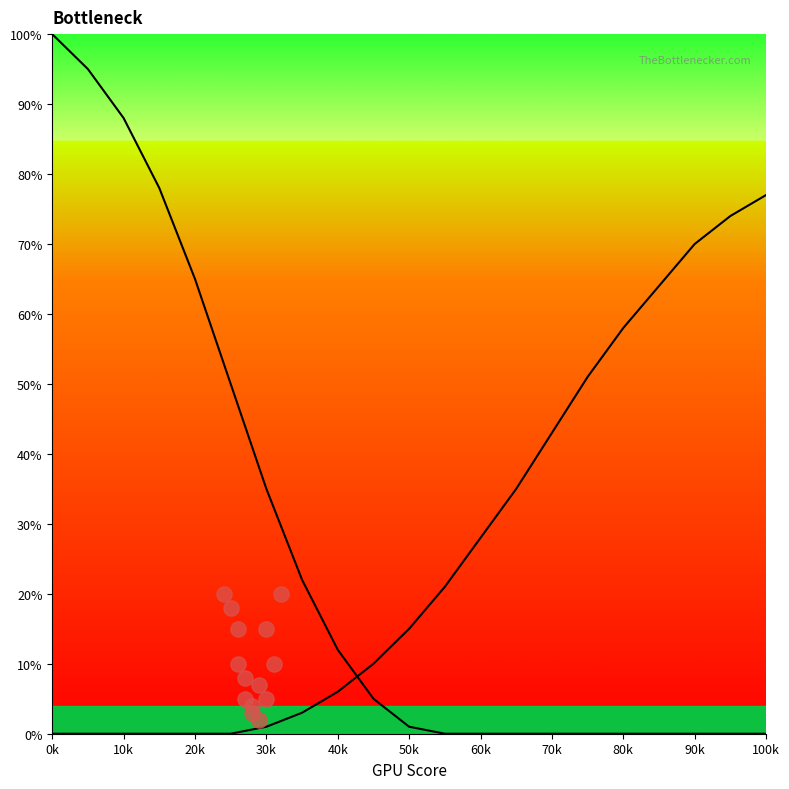

At how many categories does at least one series exceed 30?

15